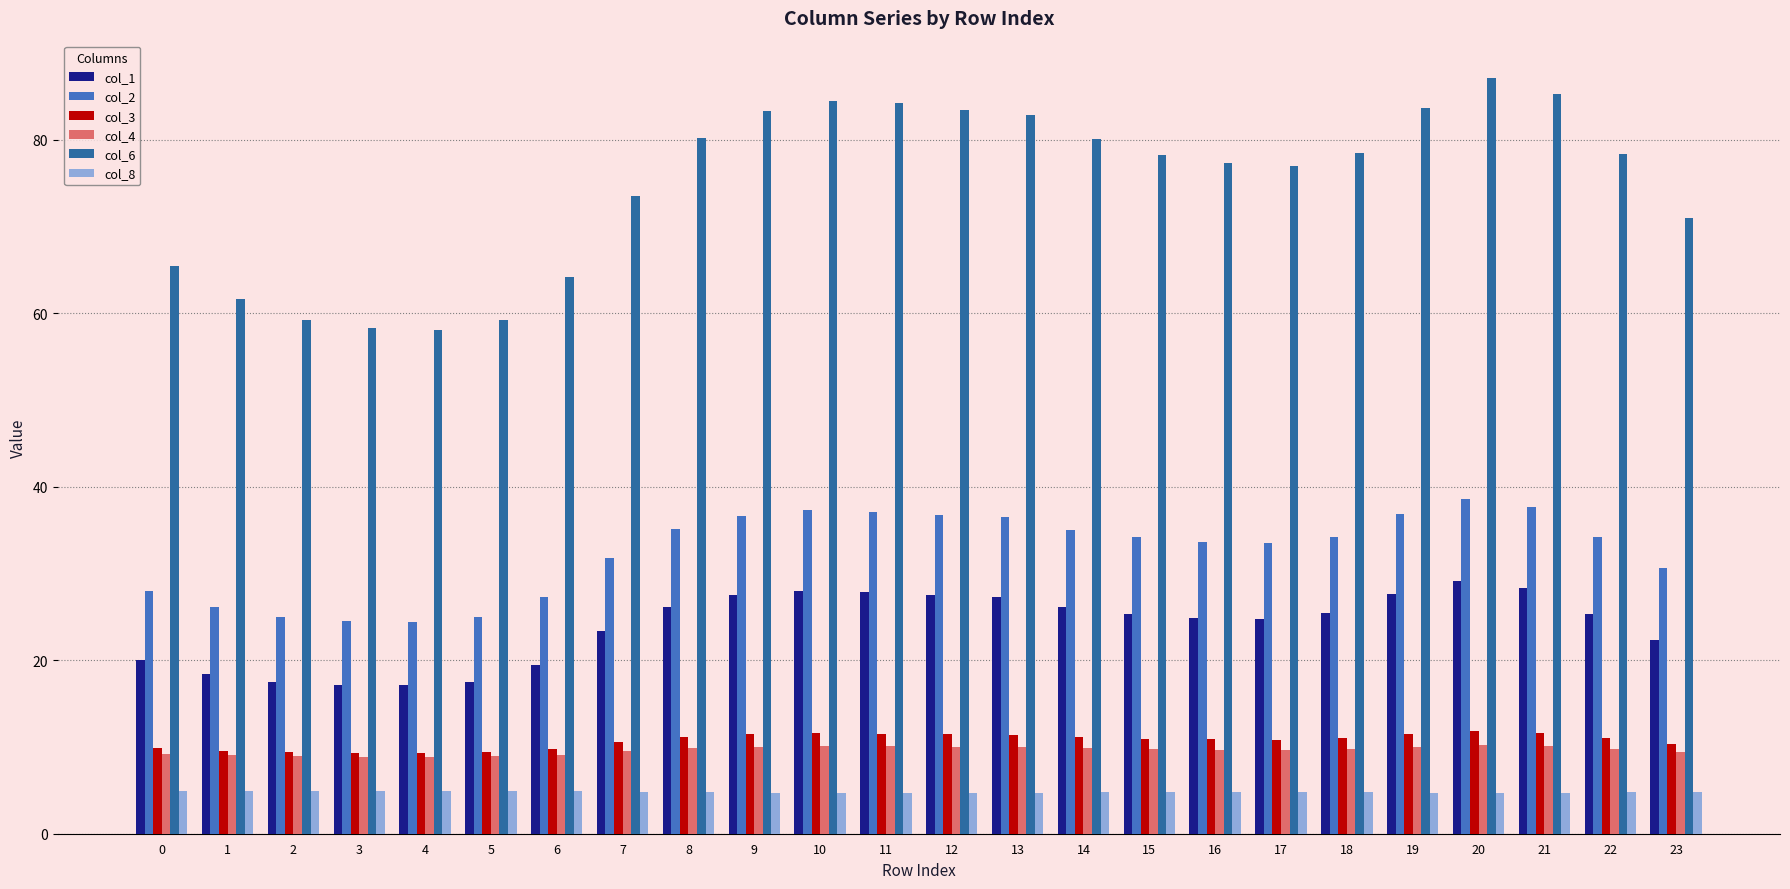

Which series has the largest total across all categories?

col_6